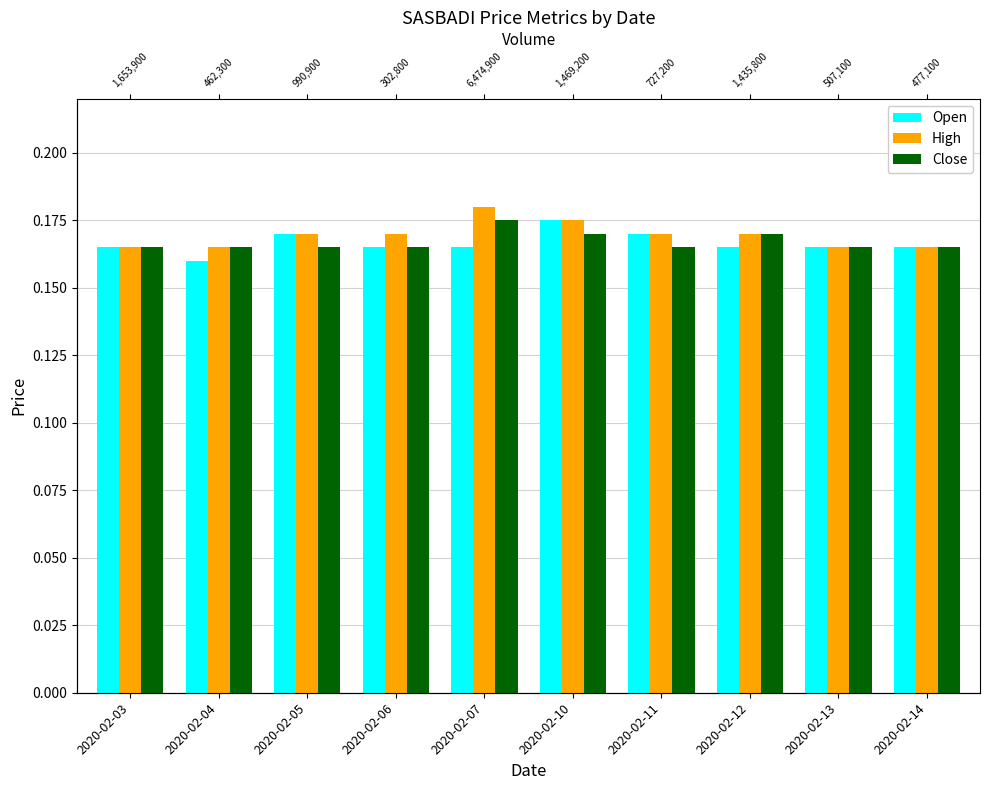

How many distinct data groups are displayed?

3